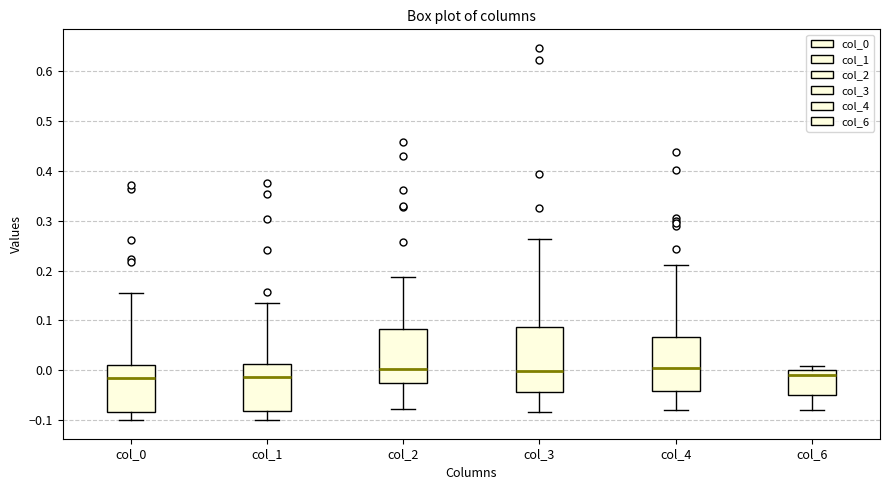

Reading left to right, read every box against the y-axis: the position of its median line, the range the box covers, and the ends of its whiskers. The values are not printed on the chart, so give them approximately, as read against the axis.

col_0: median -0.01, box -0.08 to 0.01, whiskers -0.10 to 0.16
col_1: median -0.01, box -0.08 to 0.01, whiskers -0.10 to 0.14
col_2: median 0.00, box -0.03 to 0.08, whiskers -0.08 to 0.19
col_3: median 0.00, box -0.04 to 0.09, whiskers -0.08 to 0.26
col_4: median 0.01, box -0.04 to 0.07, whiskers -0.08 to 0.21
col_6: median -0.01, box -0.05 to 0.00, whiskers -0.08 to 0.01